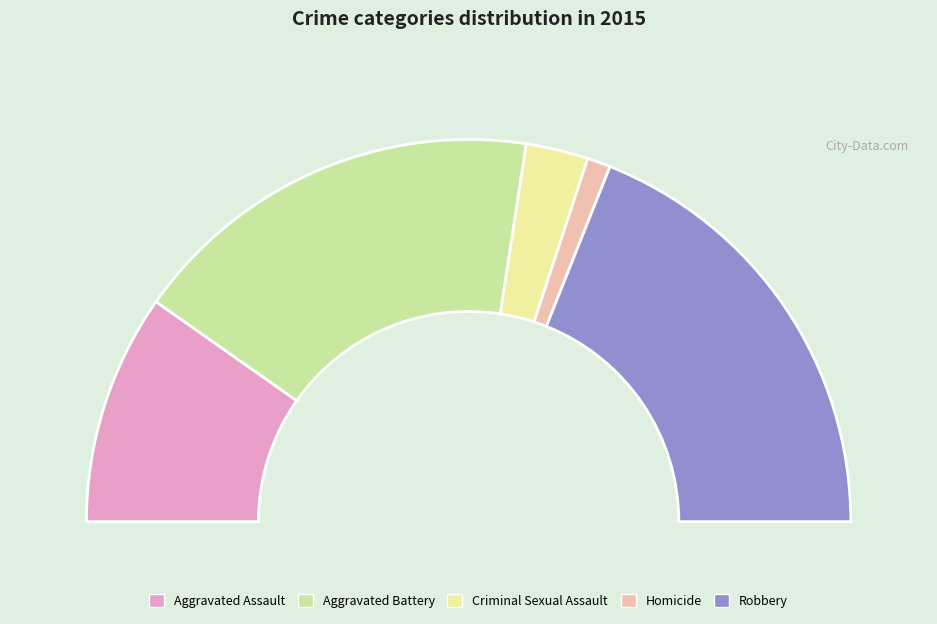

What percentage do Homicide and Criminal Sexual Assault together represent?

7.2%